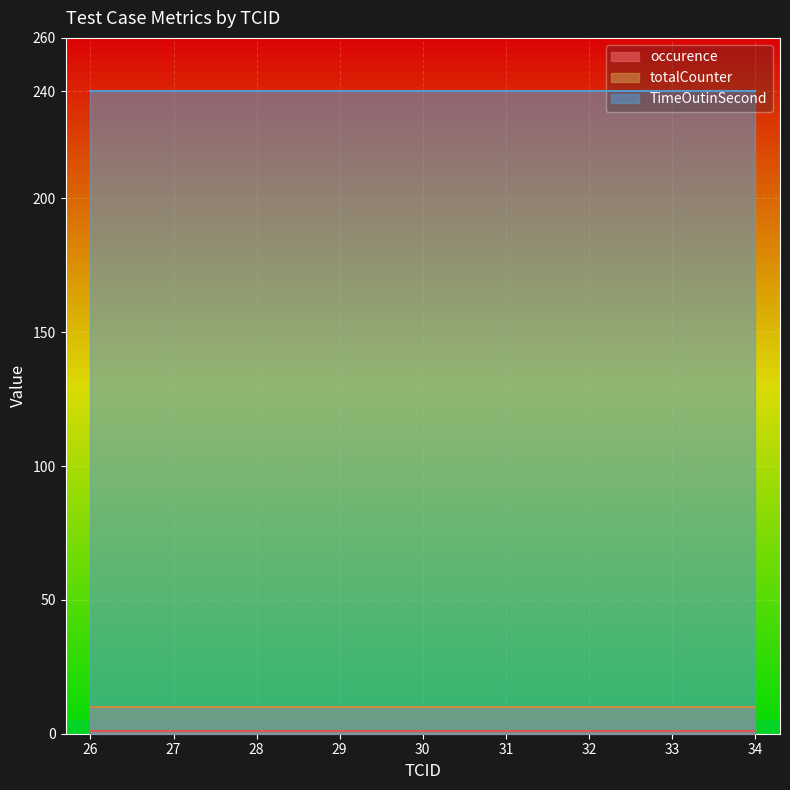

At which label does TimeOutinSecond reach its minimum?

26